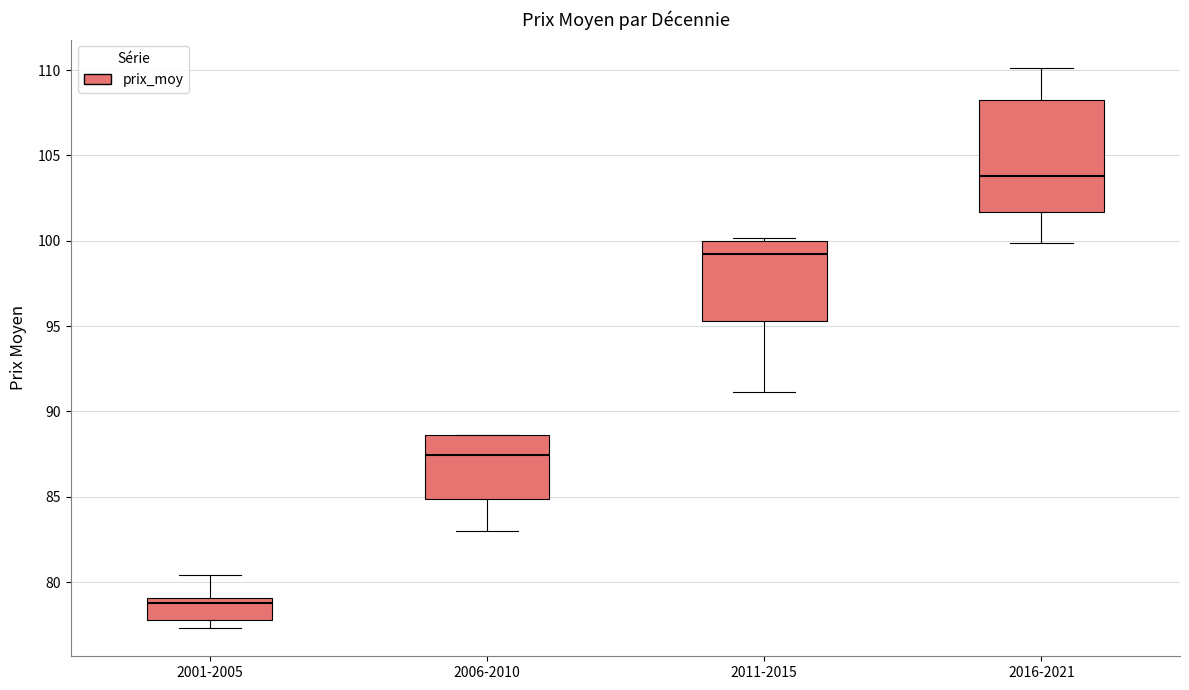

Which box has the highest median line?

2016-2021